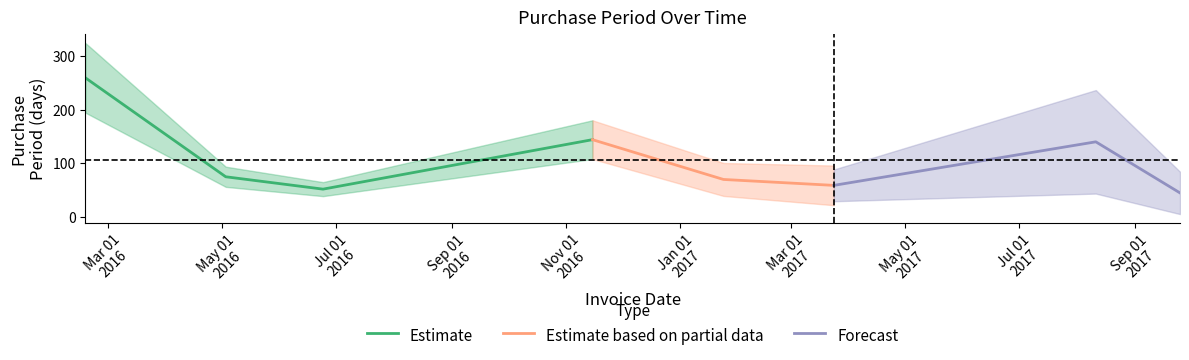

What position from the right is 2017-09-25?

1